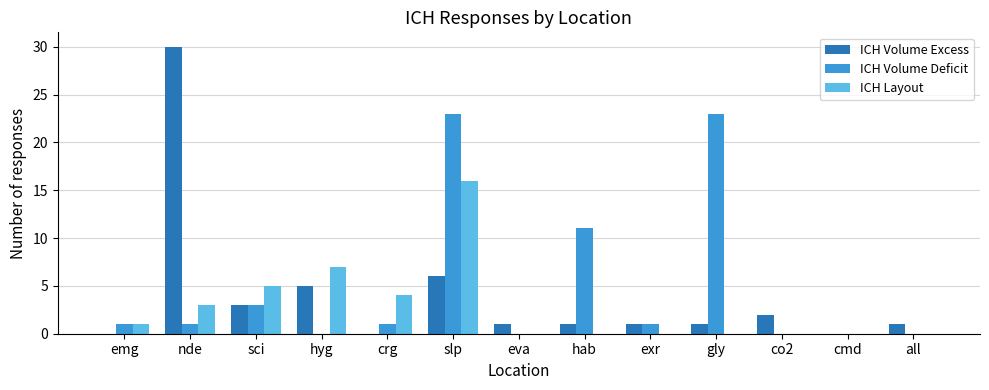

The value of ICH Volume Deficit at sci is 1. True or false?

False